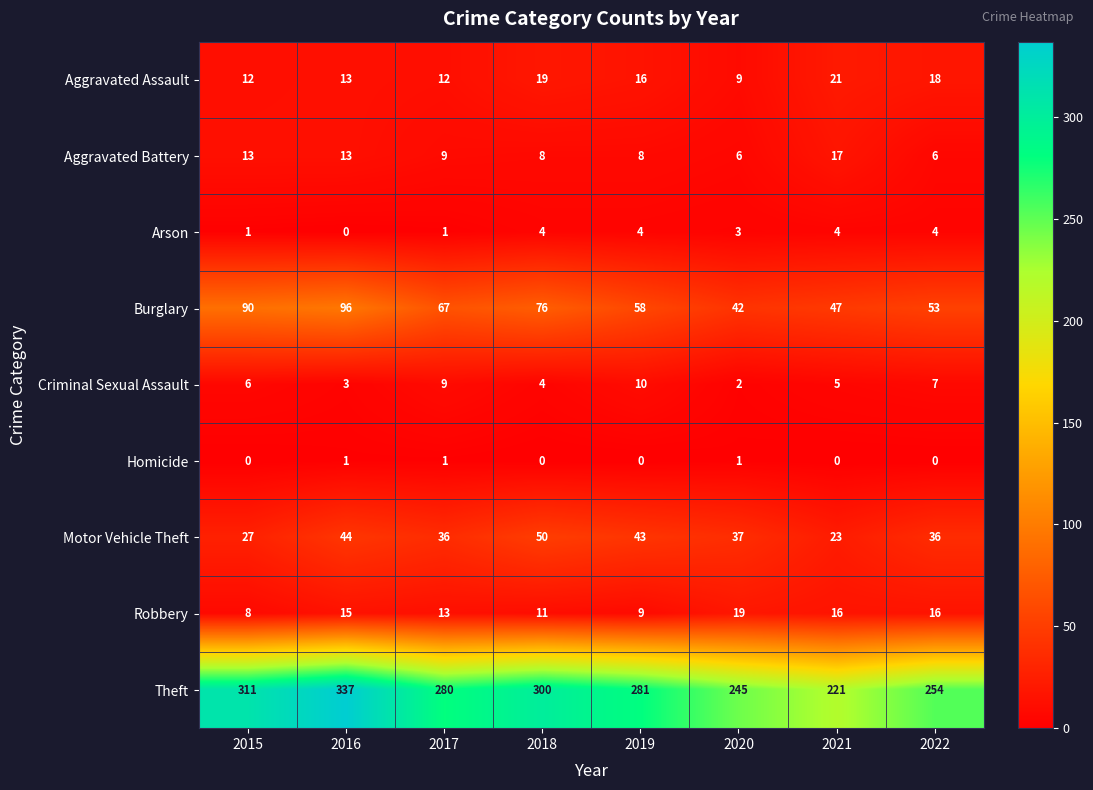

Which series has the largest range (max minus min)?

Theft